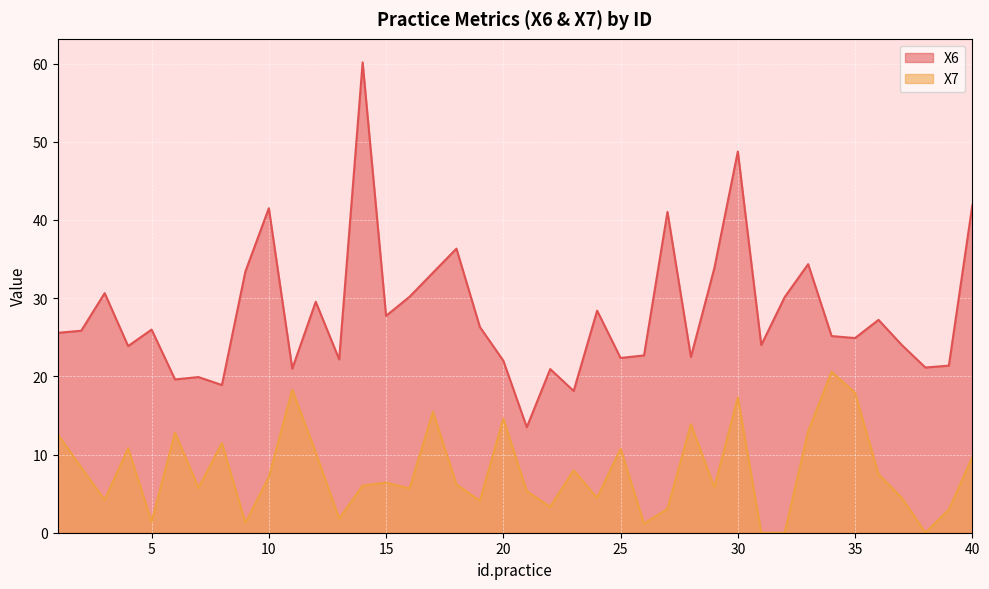

What is the difference between the maximum and minimum values in the X6 series?

46.7